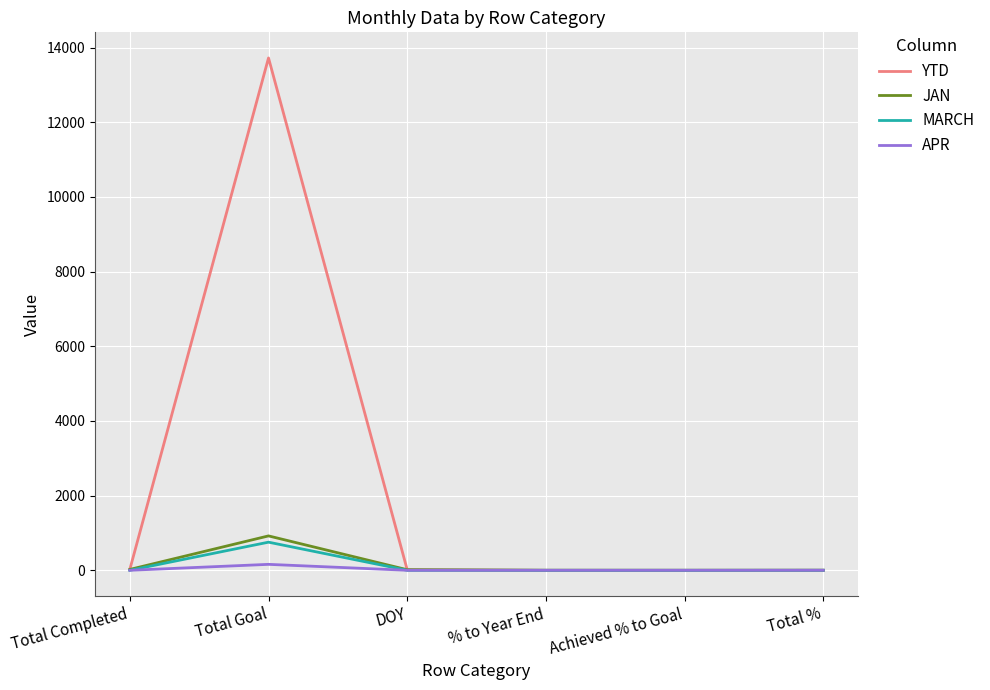

At which category does the chart reach its peak across all series?

Total Goal